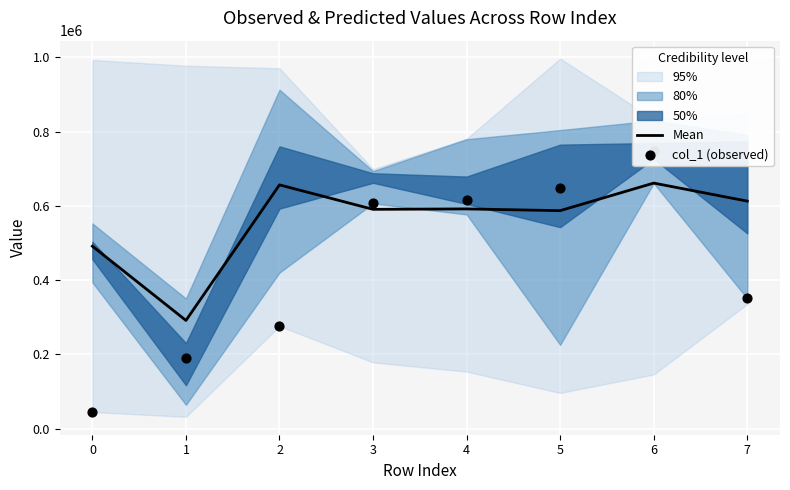

What is the highest value of the Mean series?

661222.5